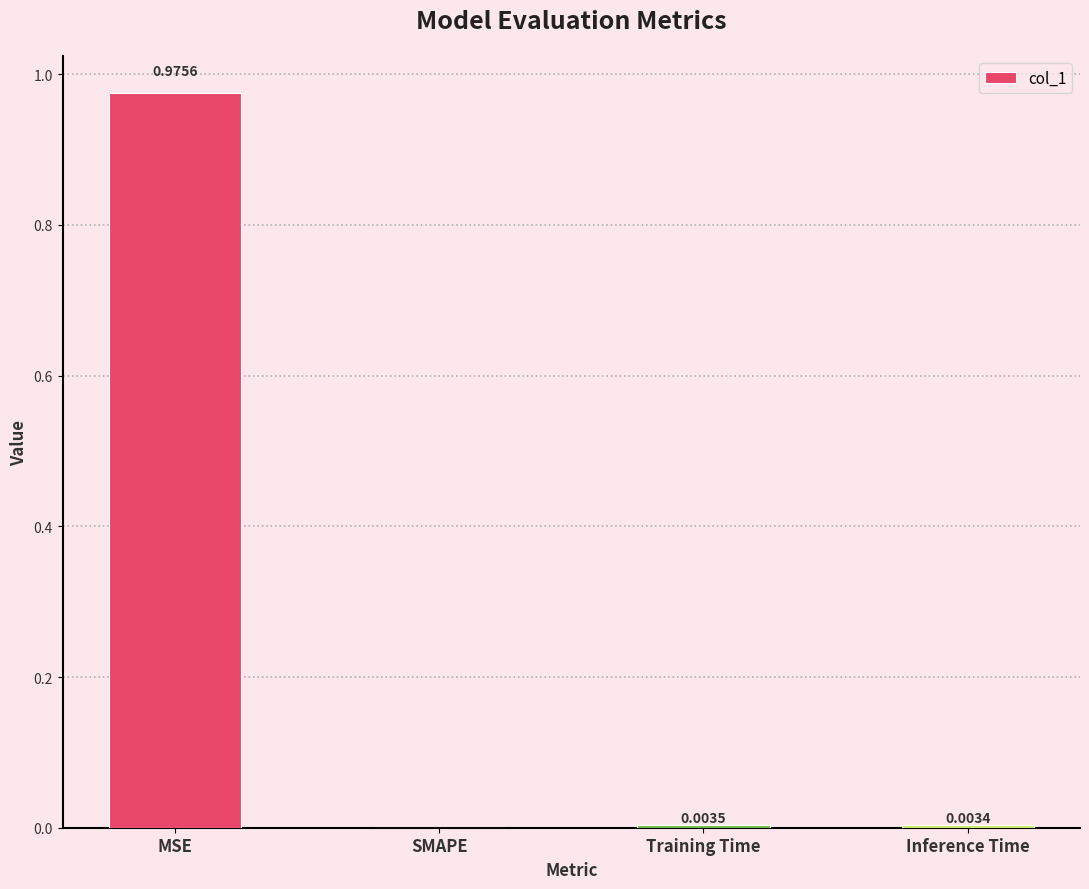

Which category has the highest value across all series?

MSE